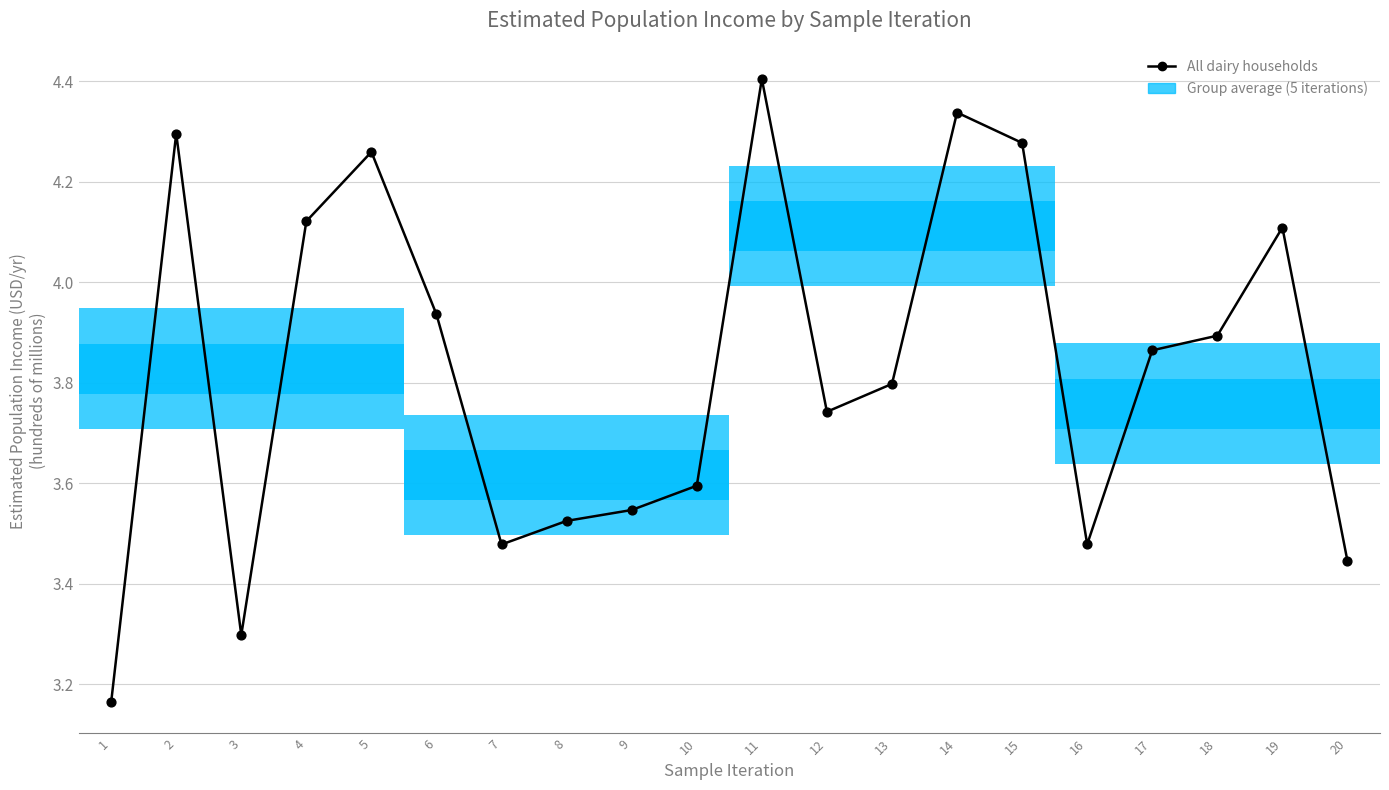

What is the ratio of the value at 7 to the value at 4?

0.8